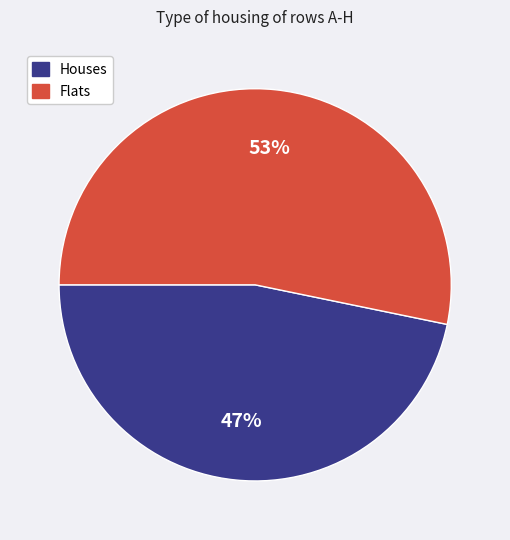

How many segments does this pie chart have?

2